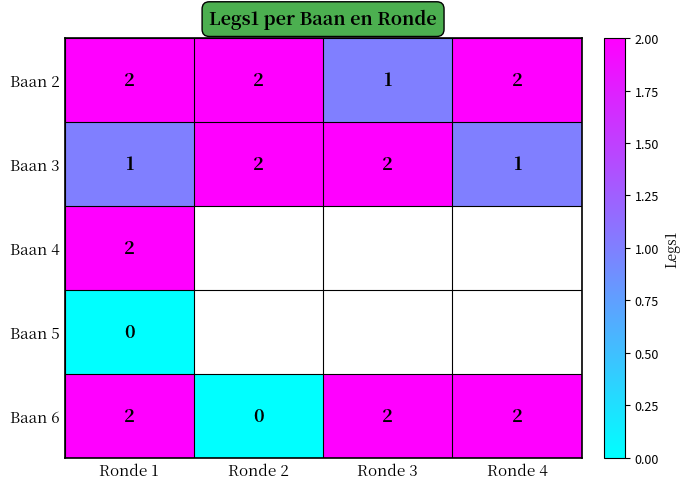

How many data points in Baan 2 are less than 2?

1